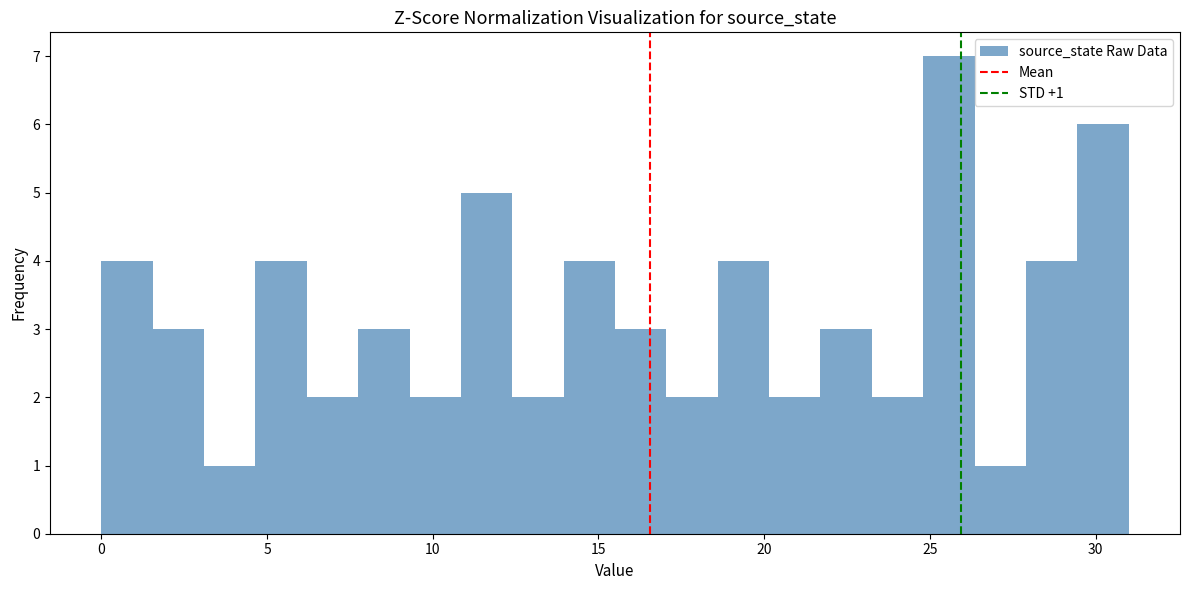

Read against the x-axis, roughly where is the centre of the tallest bar?

25.5